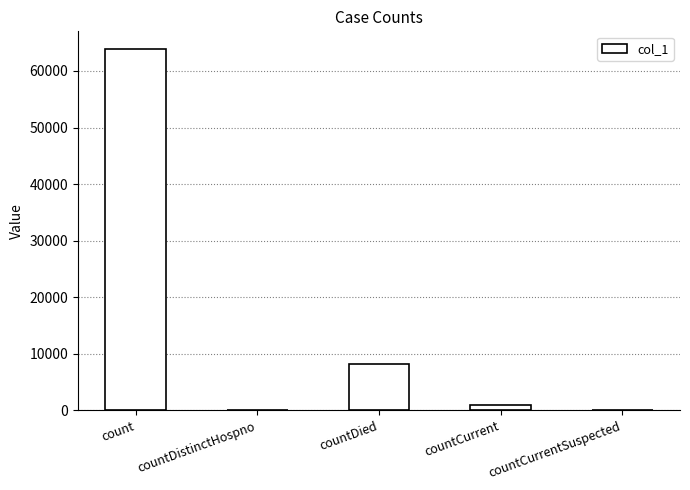

Reading right to left, extract all data points from this chart.

0	963	8275	0	63817